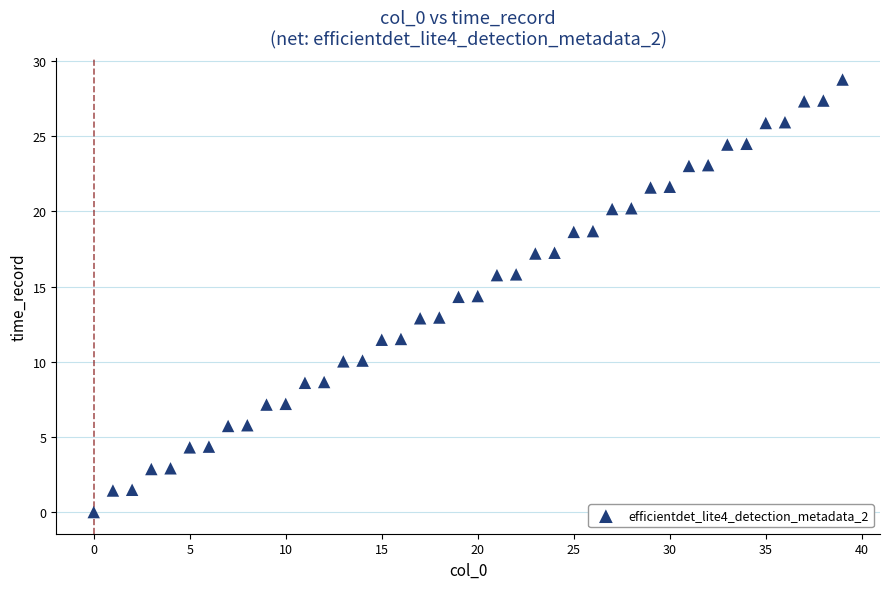

What is the range of Y values (max minus min)?

28.8